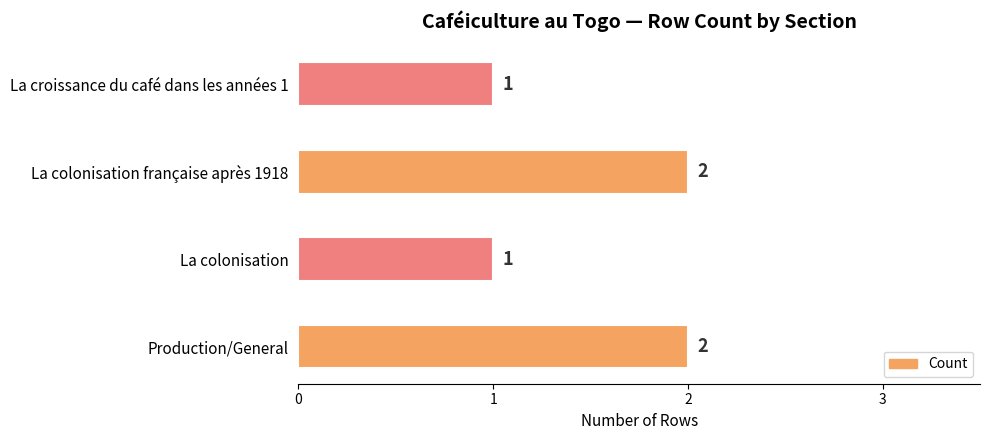

Count the values in the range 1 to 2.

4